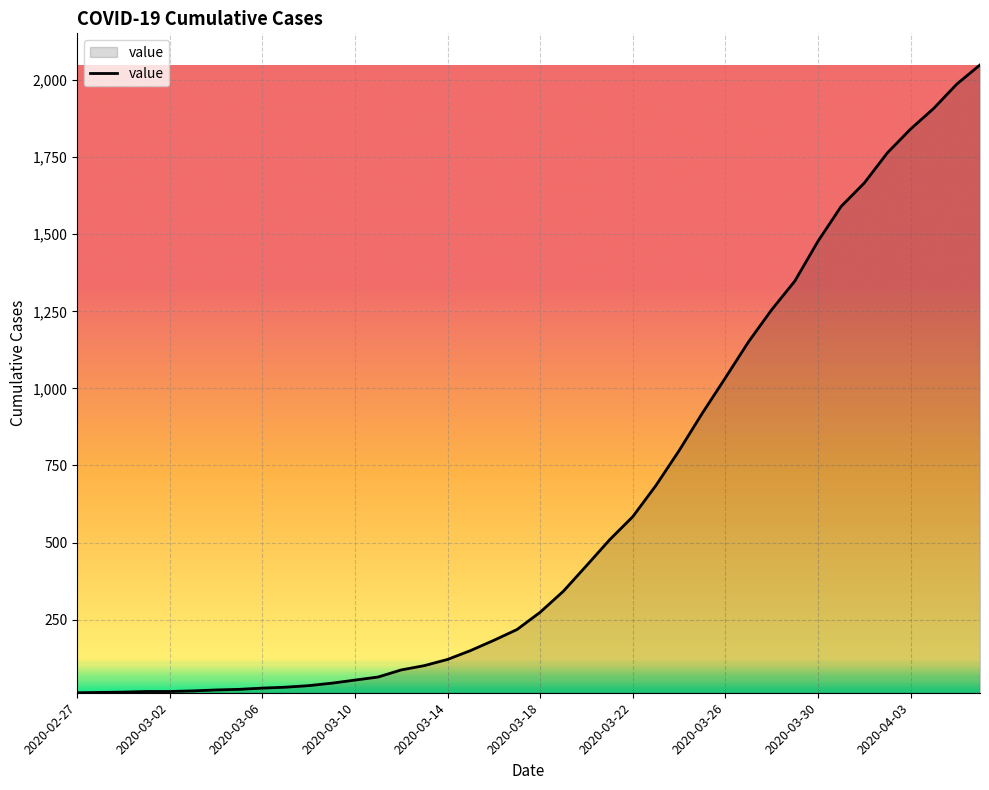

What is the difference between the maximum and minimum values?

2036